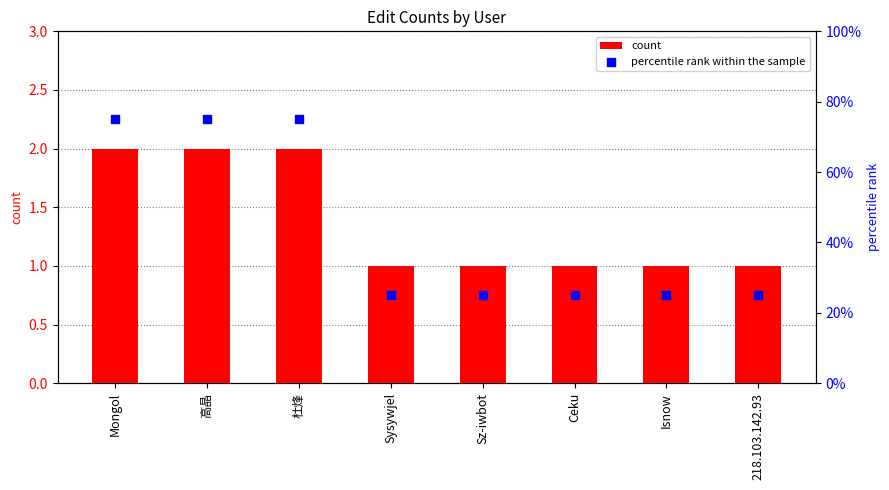

At which category is the sum across all series the highest?

Mongol